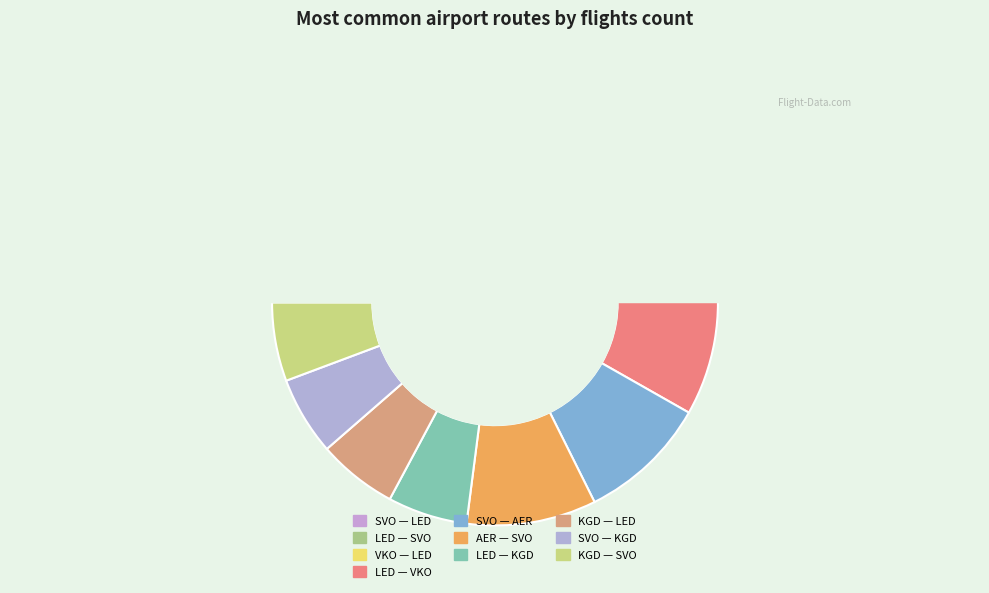

Is KGD — SVO the majority of the pie?

No